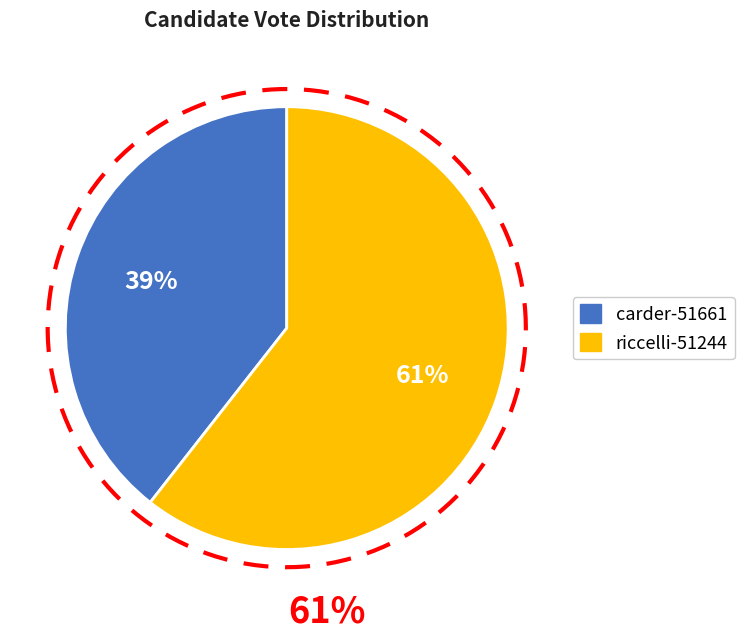

To the nearest percent, what portion does carder-51661 represent?

39%